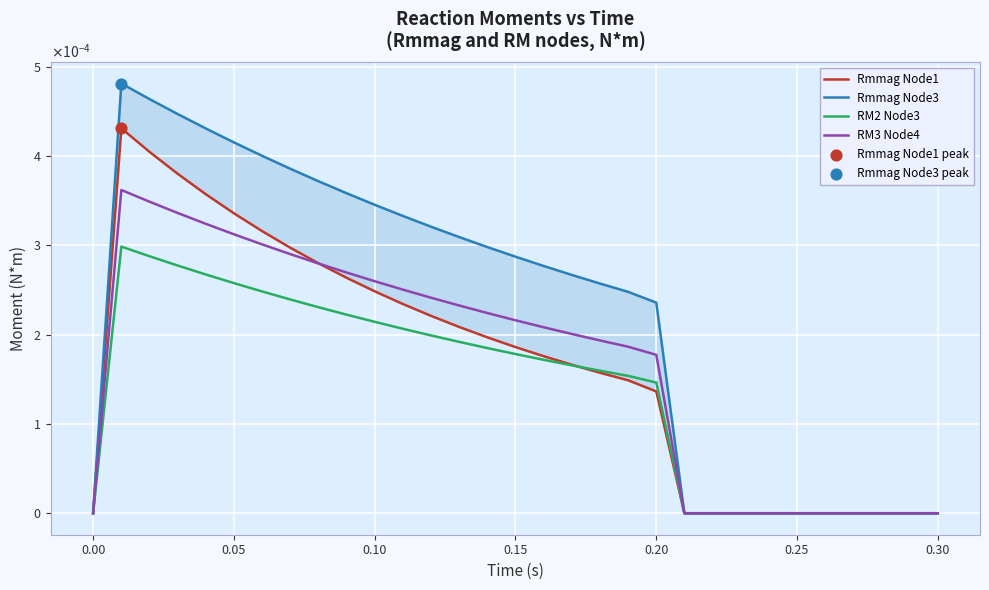

Which series has the largest Y range (max minus min)?

Rmmag Node3